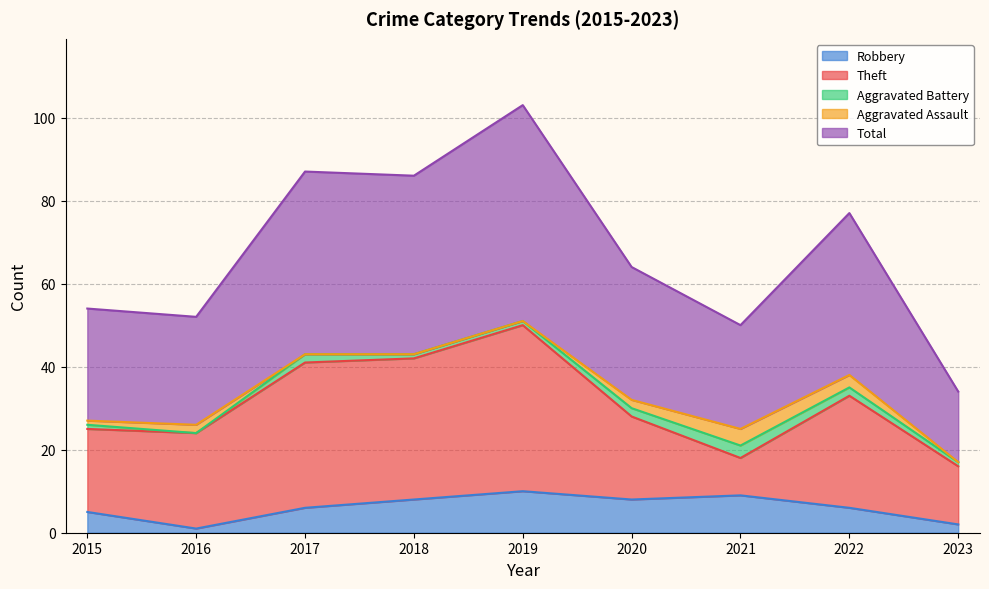

What is the difference between the maximum and minimum values in the Aggravated Assault series?

4